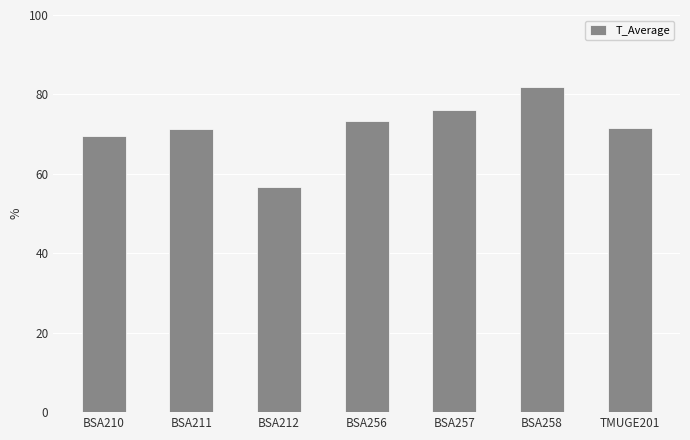

Which category has the highest value across all series?

BSA258